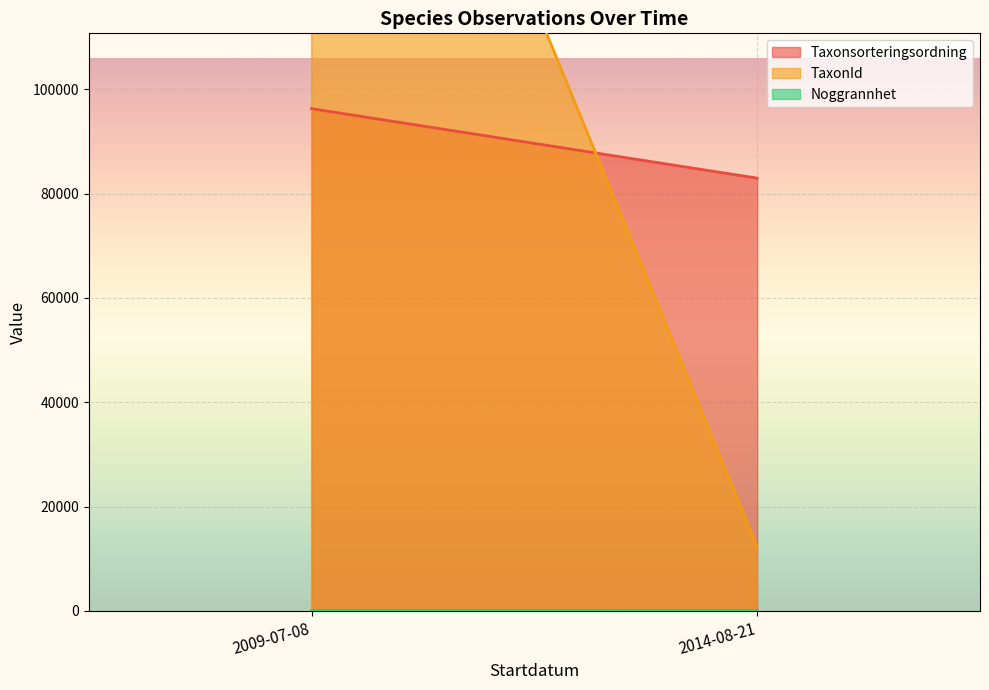

Which series has the largest range (max minus min)?

TaxonId